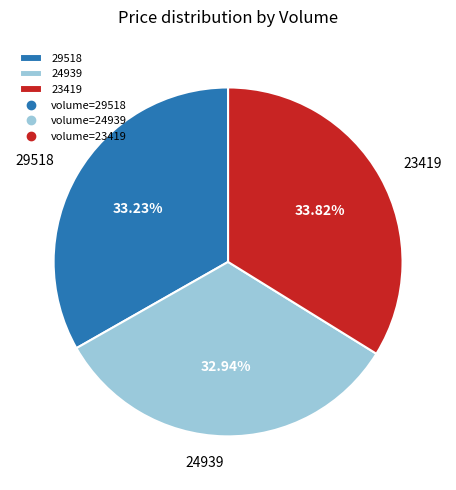

Which has a higher value, 23419 or 29518?

23419